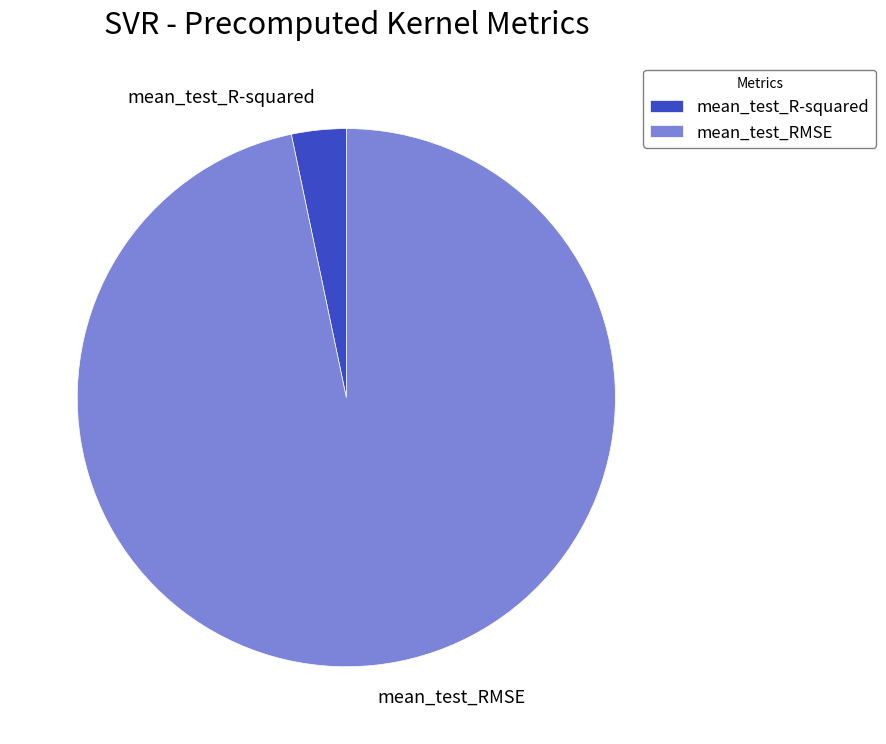

Which slice is the smallest?

mean_test_R-squared